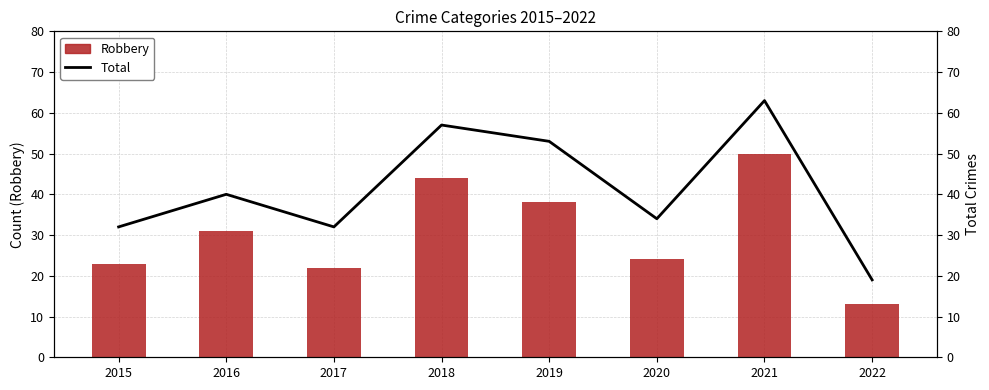

What is the value of the Robbery bar at the 5th from the left?

38